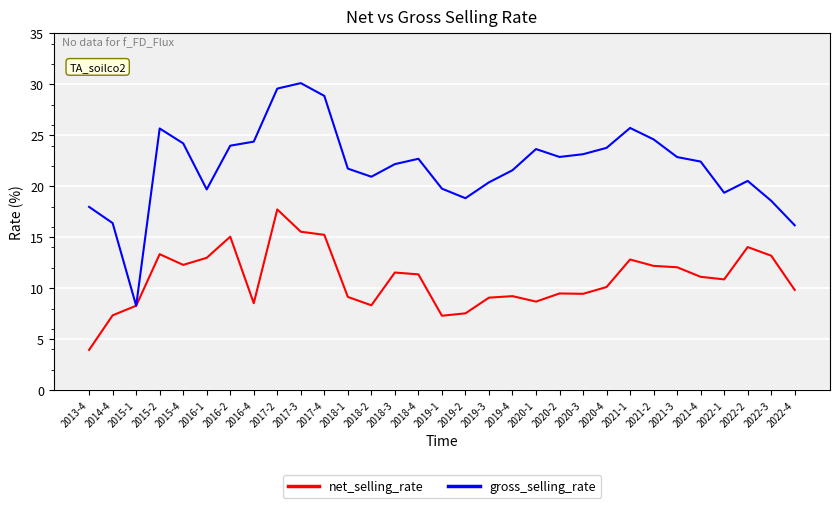

Which series has the largest range (max minus min)?

gross_selling_rate